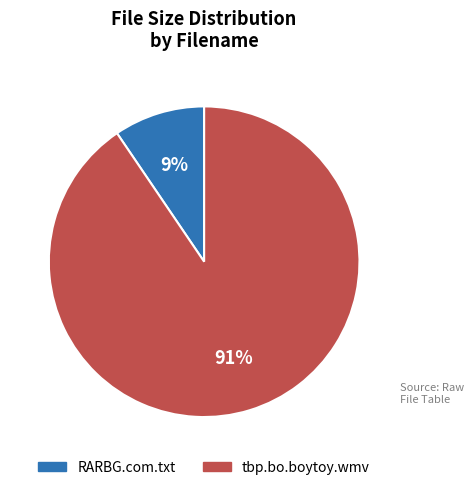

To the nearest percent, what is the combined percentage of RARBG.com.txt and tbp.bo.boytoy.wmv?

100%